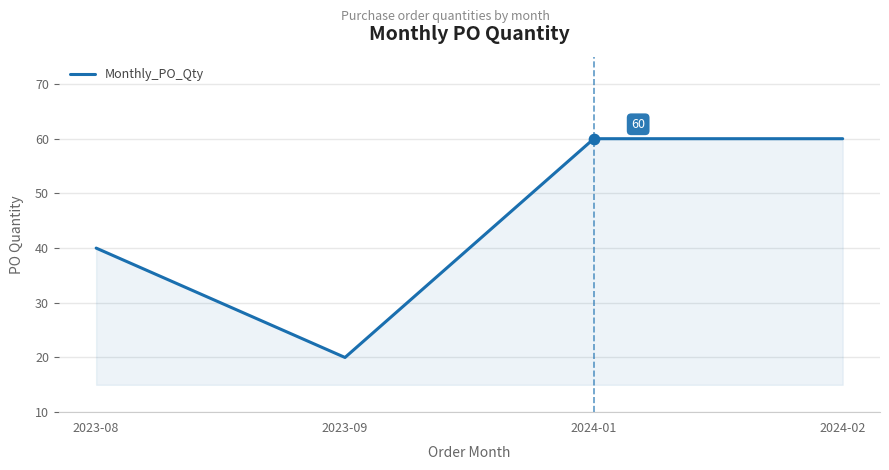

Between 2024-01 and 2023-08, which is larger?

2024-01